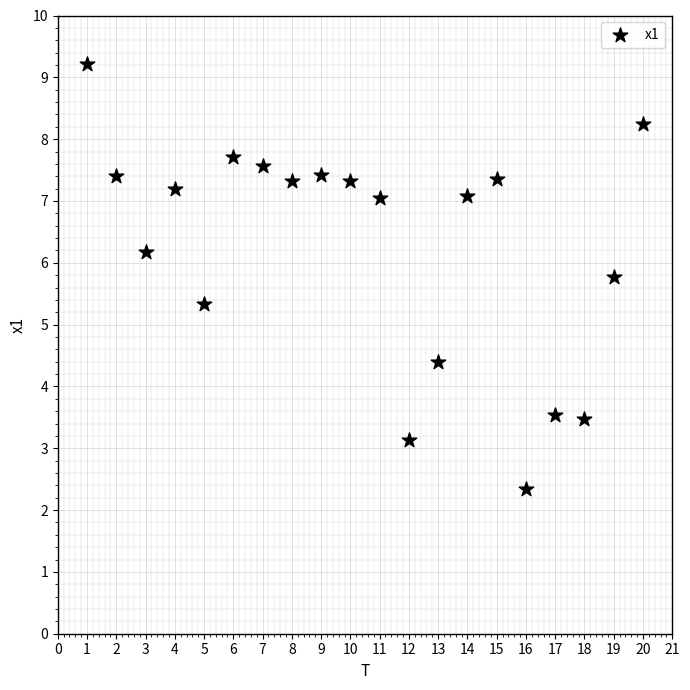

What Y value in the scatter plot is closest to 5?

5.3